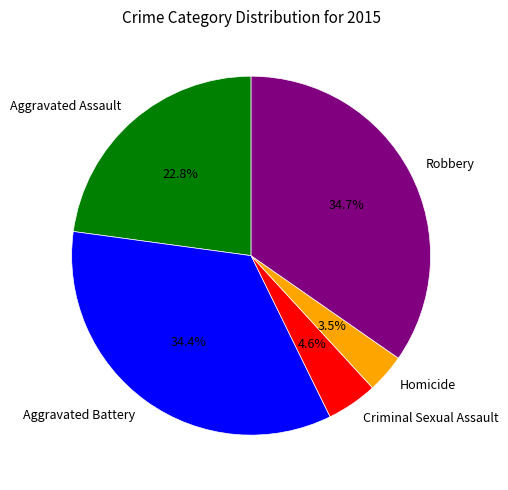

What percentage is the Criminal Sexual Assault slice, to the nearest percent?

5%